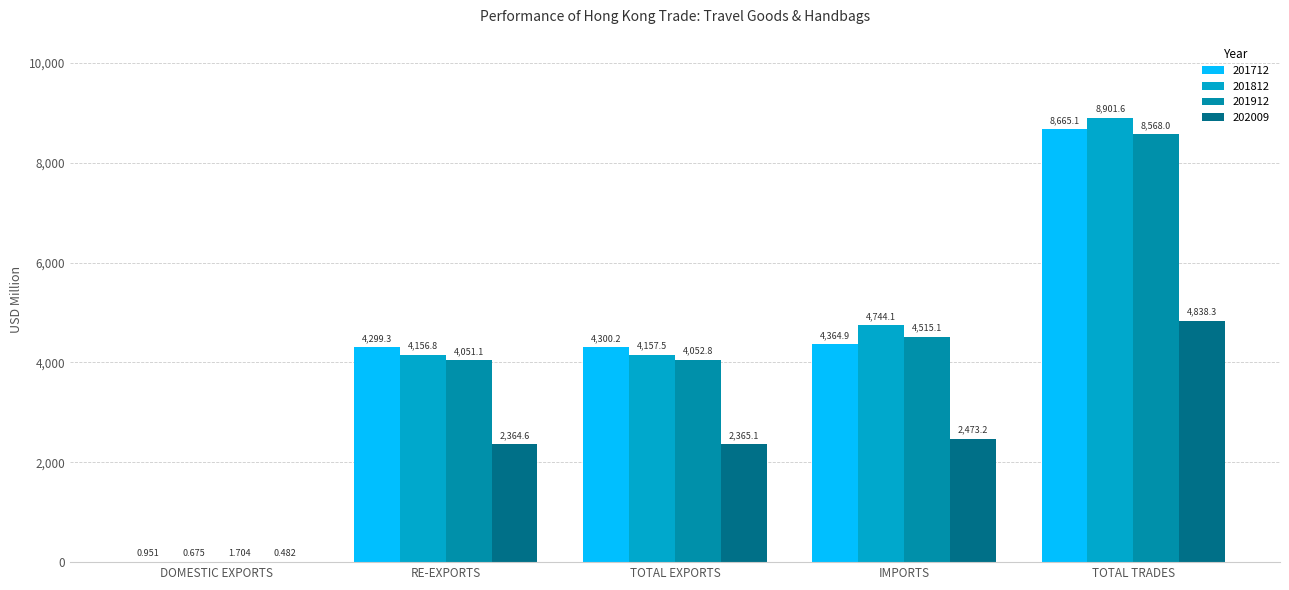

At which category does the chart reach its peak across all series?

TOTAL TRADES